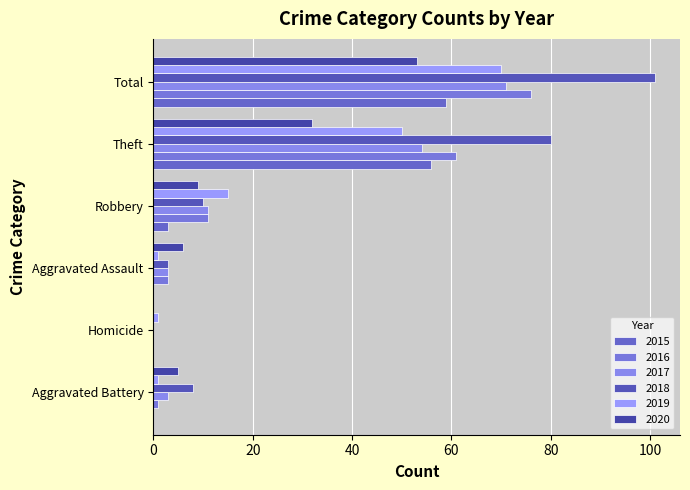

Rank the categories by 2018 value from highest to lowest.

Total, Theft, Robbery, Aggravated Battery, Aggravated Assault, Homicide